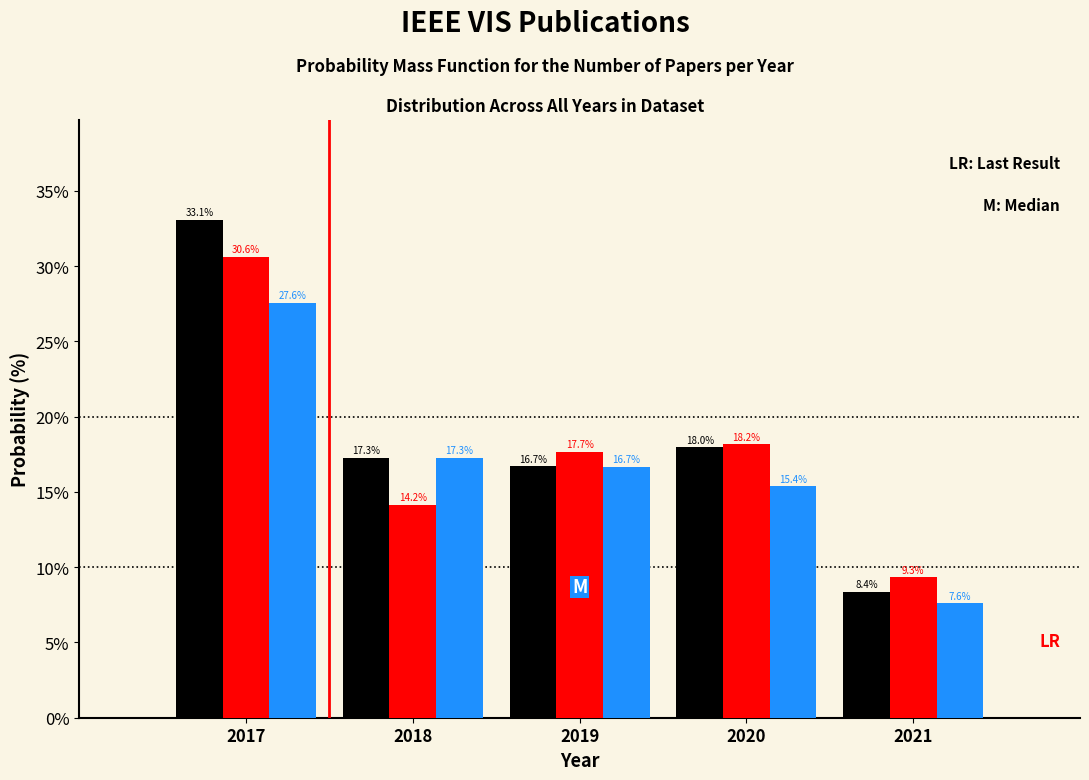

At which category is the sum across all series the highest?

2017